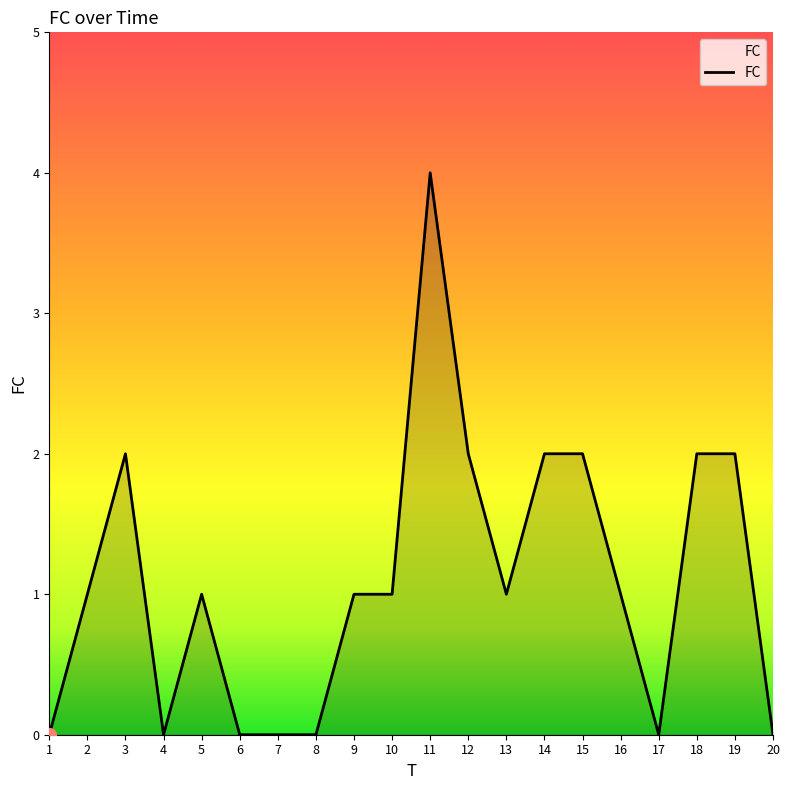

How many lines are shown in the chart?

1